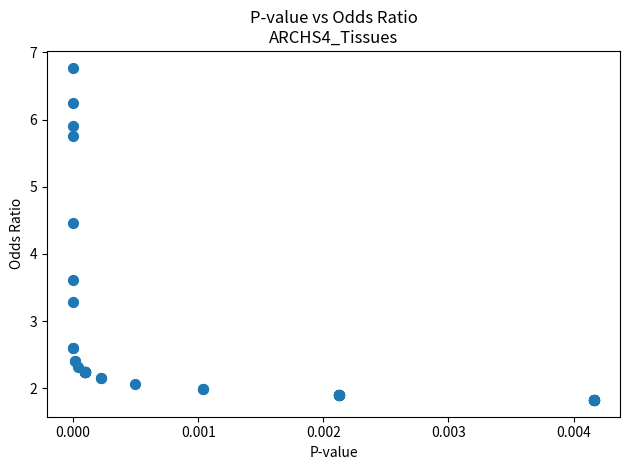

What Y value in the scatter plot is closest to 4?

3.6